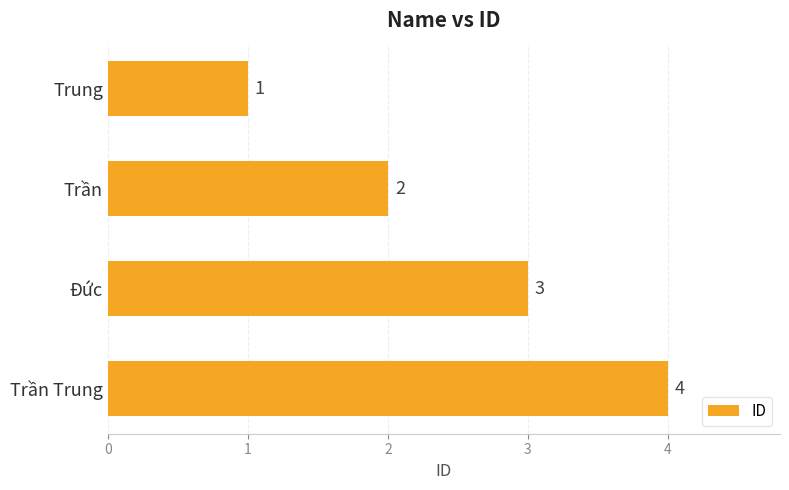

Where is the data nearest to the value 2?

Trần